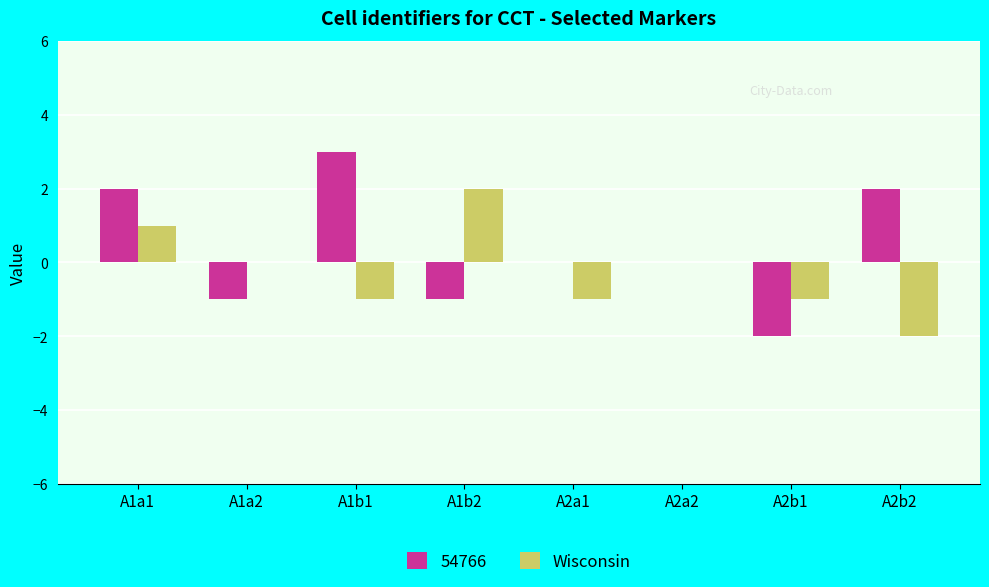

Between A2a1 and A2a2, which series saw the biggest shift?

Wisconsin